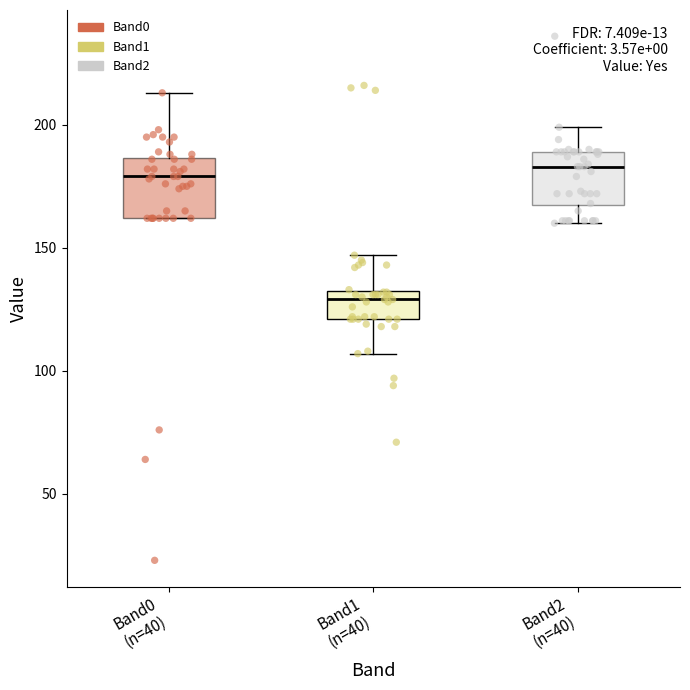

Reading left to right, transcribe this box plot: for each box, give where its median line is, the range the box spans, and where its two whiskers end, as read against the y-axis. The values are not printed on the chart, so give them approximately, as read against the axis.

Band0 (n=40): median 180, box 160 to 185, whiskers 160 to 215
Band1 (n=40): median 130 (just below the box's upper edge), box 120 to 130, whiskers 105 to 145
Band2 (n=40): median 185, box 165 to 190, whiskers 160 to 200